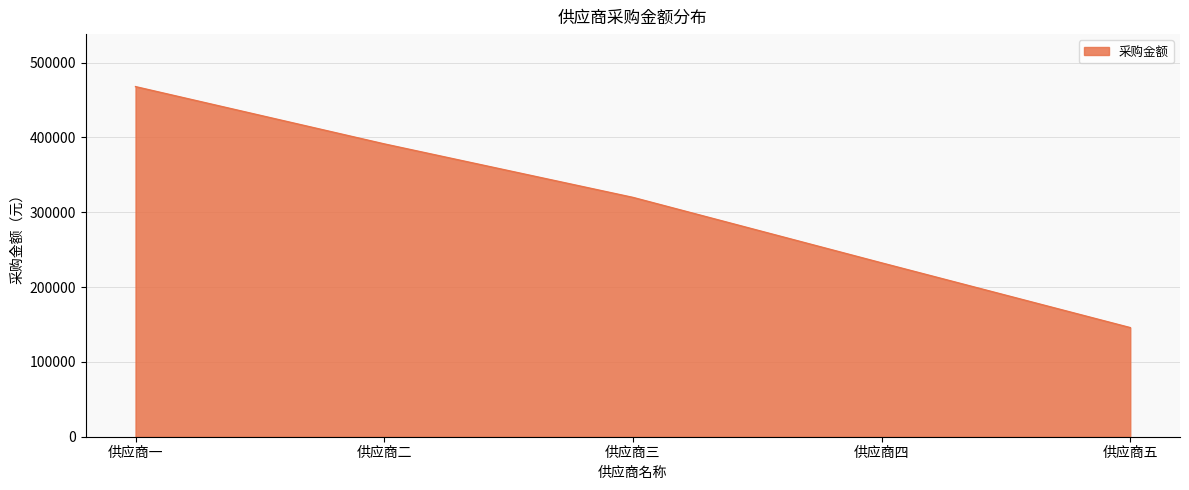

Is it true that the value at 供应商二 is 391288.0?

True